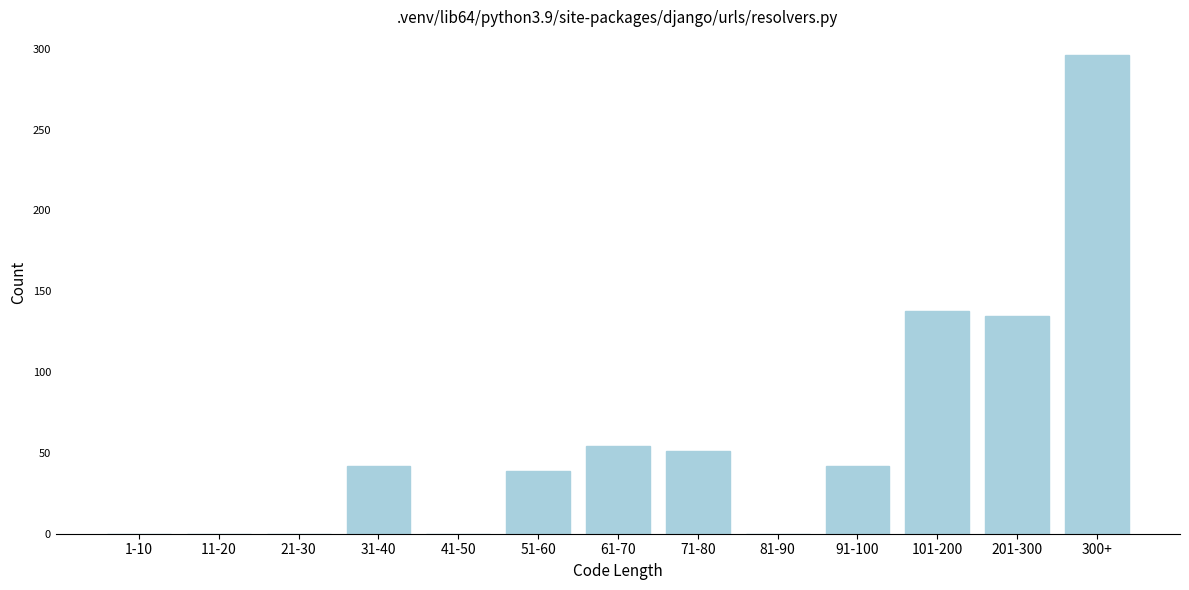

Reading left to right, what are all the values shown in this chart?

1-10=0	11-20=0	21-30=0	31-40=42	41-50=0	51-60=39	61-70=54	71-80=51	81-90=0	91-100=42	101-200=138	201-300=135	300+=296